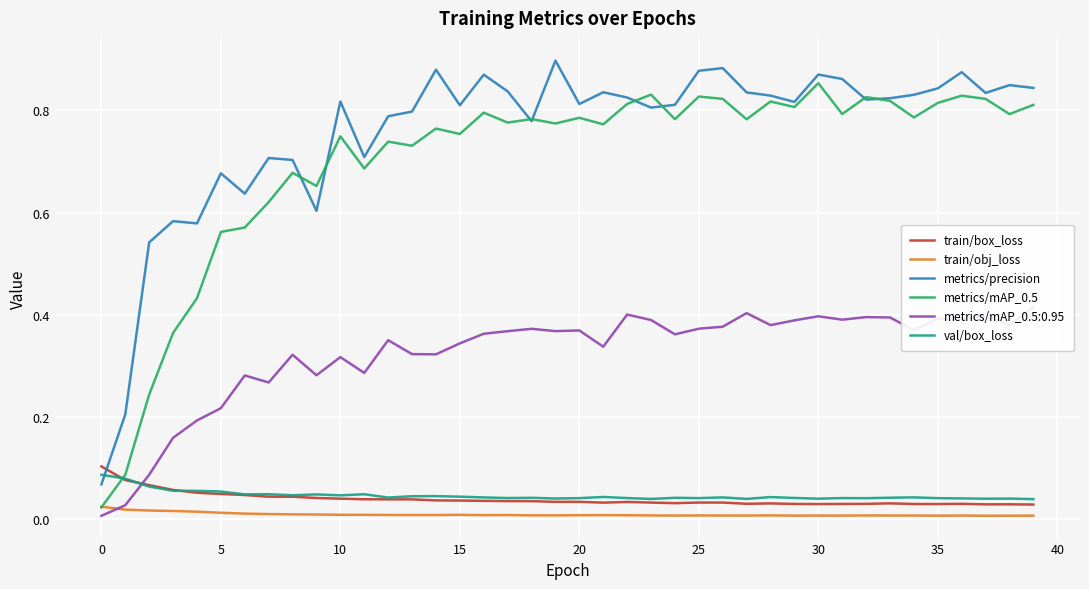

How many times do val/box_loss and metrics/precision cross each other?

1